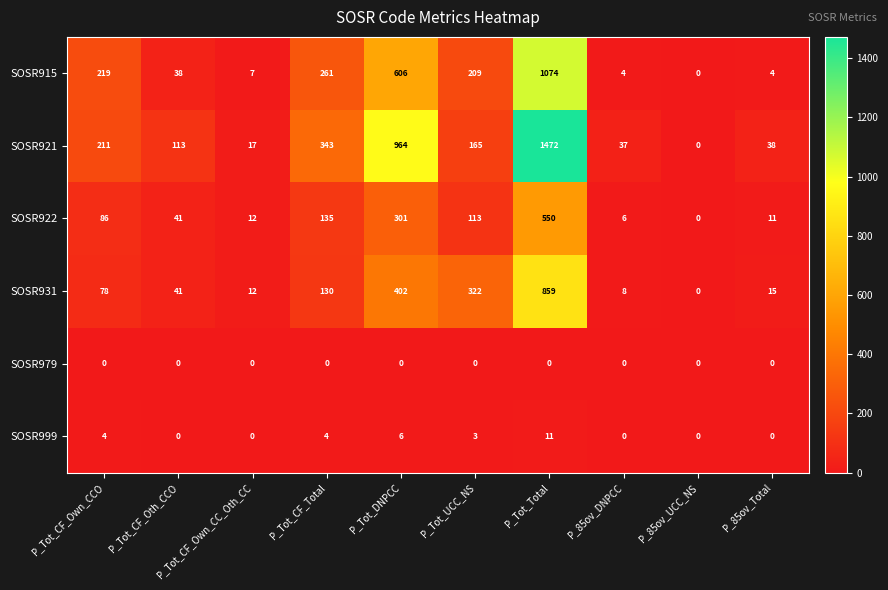

At which category is the sum across all series the highest?

P_Tot_Total